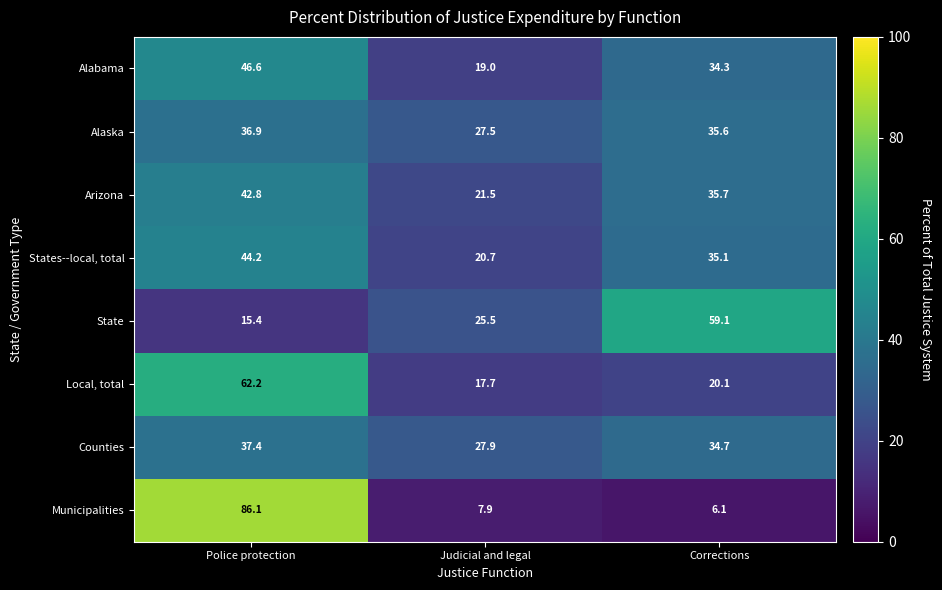

Which category has the highest value in the Arizona series?

Police protection